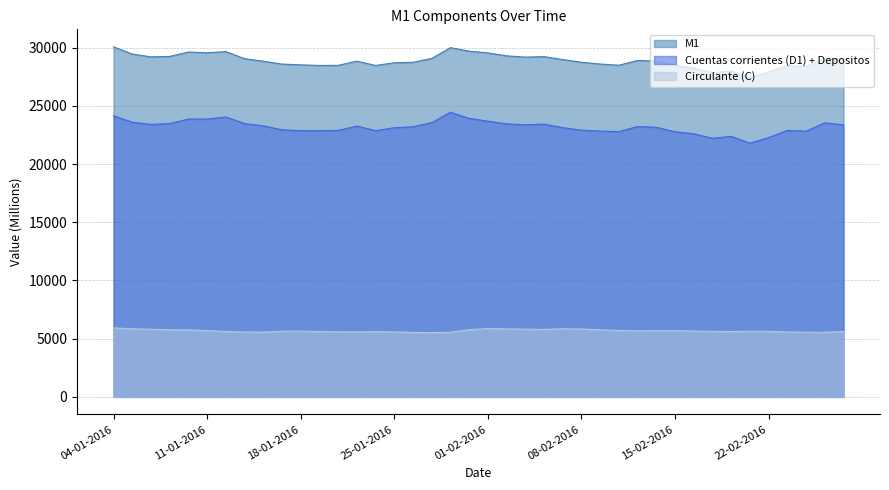

What is the highest value of the Cuentas corrientes (D1) + Depositos series?

24450